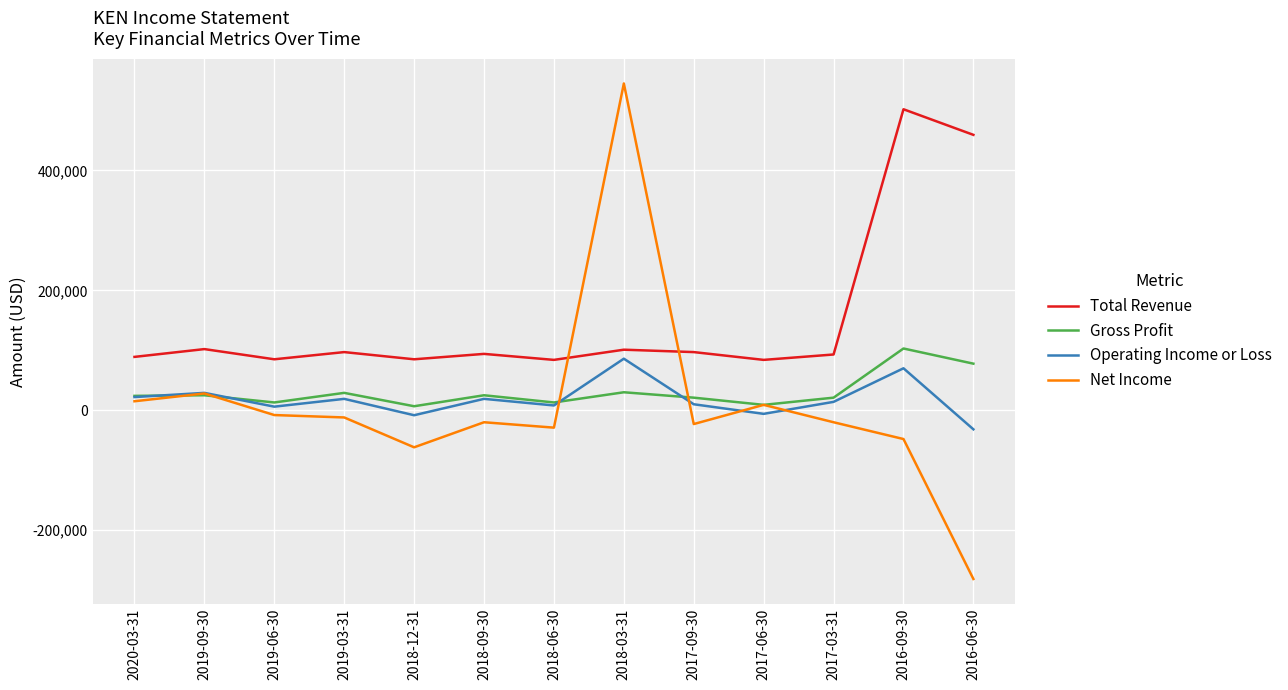

Which series has the largest range (max minus min)?

Net Income